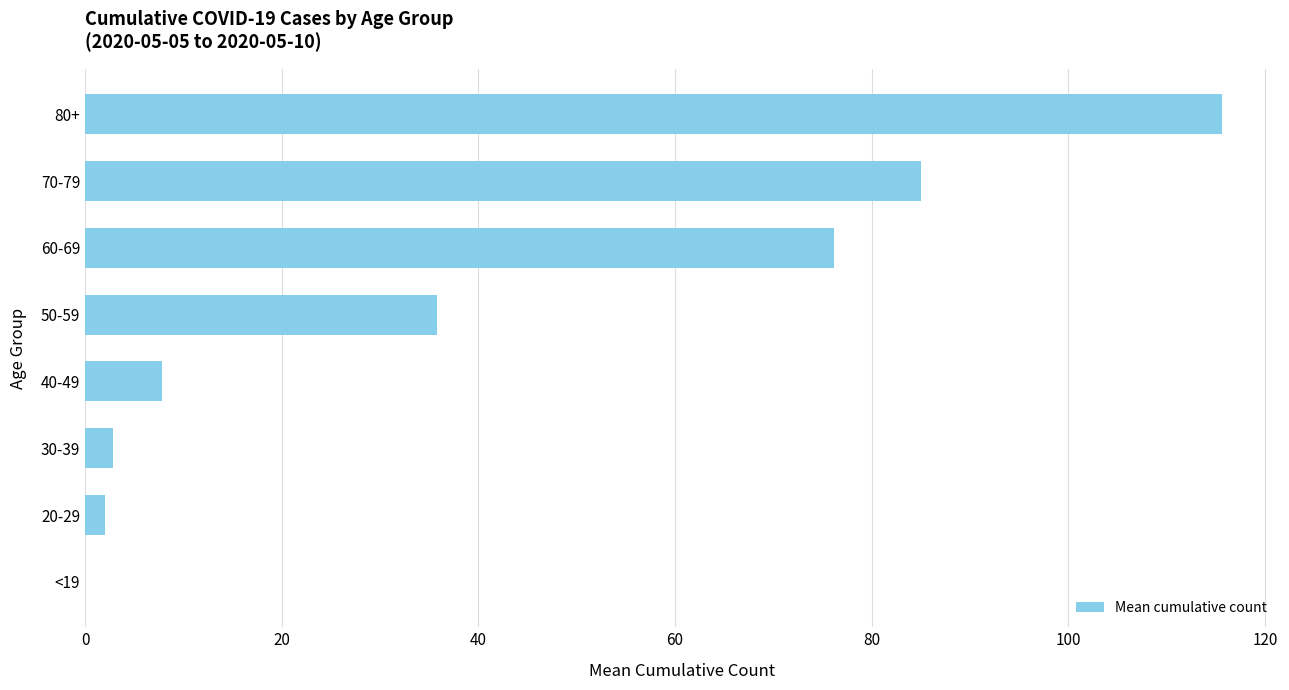

Between 80+ and 70-79, which is larger?

80+